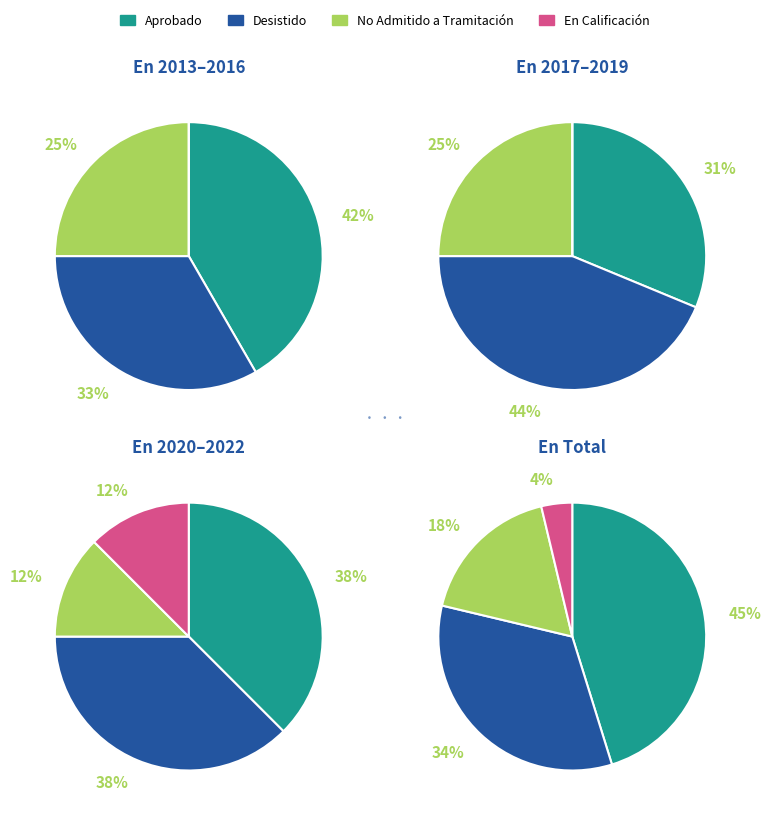

How many segments does this pie chart have?

4